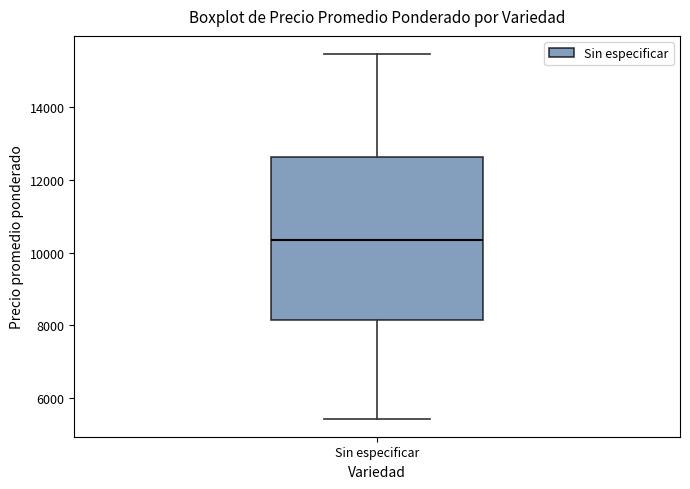

Transcribe this box plot: give where the median line is, the range the box spans, and where the two whiskers end, as read against the y-axis. The values are not printed on the chart, so give them approximately, as read against the axis.

median 10400, box 8200 to 12600, whiskers 5400 to 15400